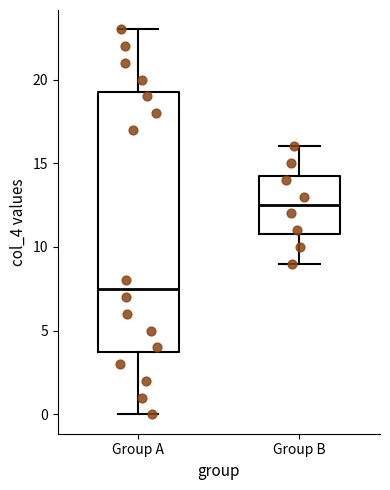

Reading left to right, transcribe this box plot: for each box, give where its median line is, the range the box spans, and where its two whiskers end, as read against the y-axis. The values are not printed on the chart, so give them approximately, as read against the axis.

Group A: median 7.5, box 4.0 to 19.5, whiskers 0.0 to 23.0
Group B: median 12.5, box 11.0 to 14.5, whiskers 9.0 to 16.0